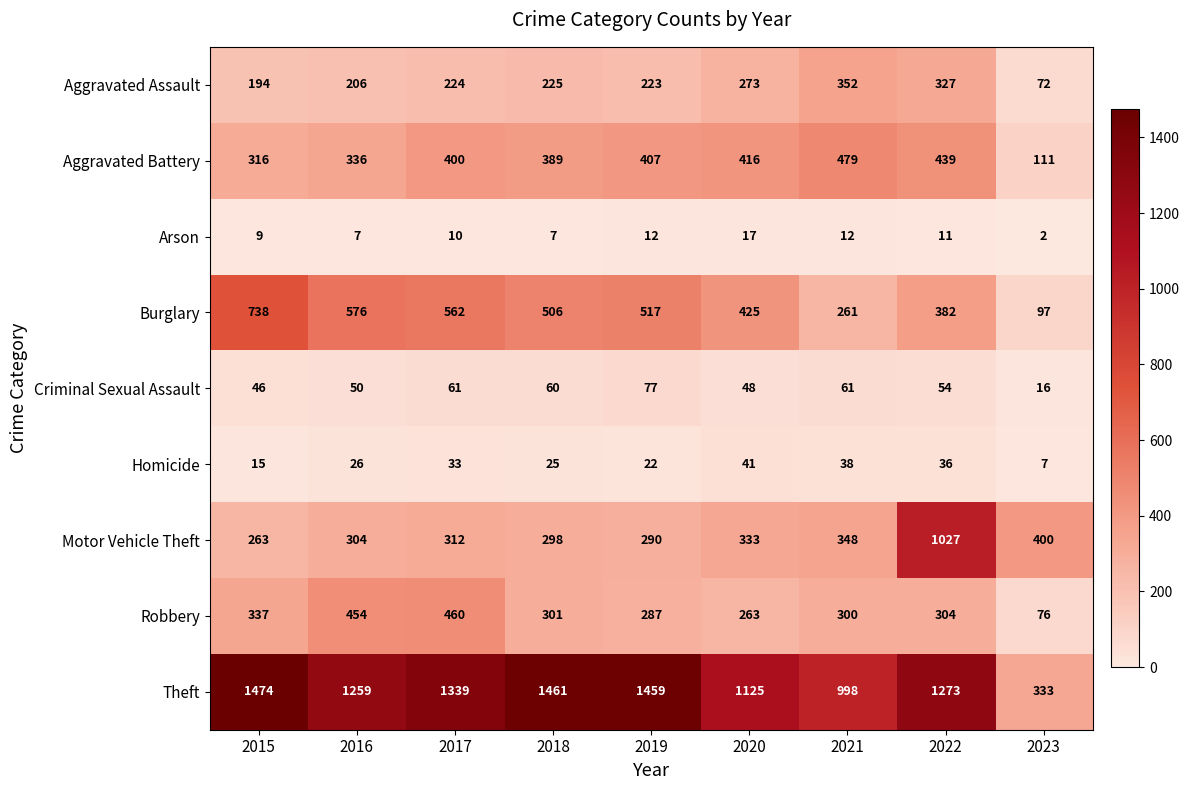

What is the spread (max minus min) of values at 2018?

1454